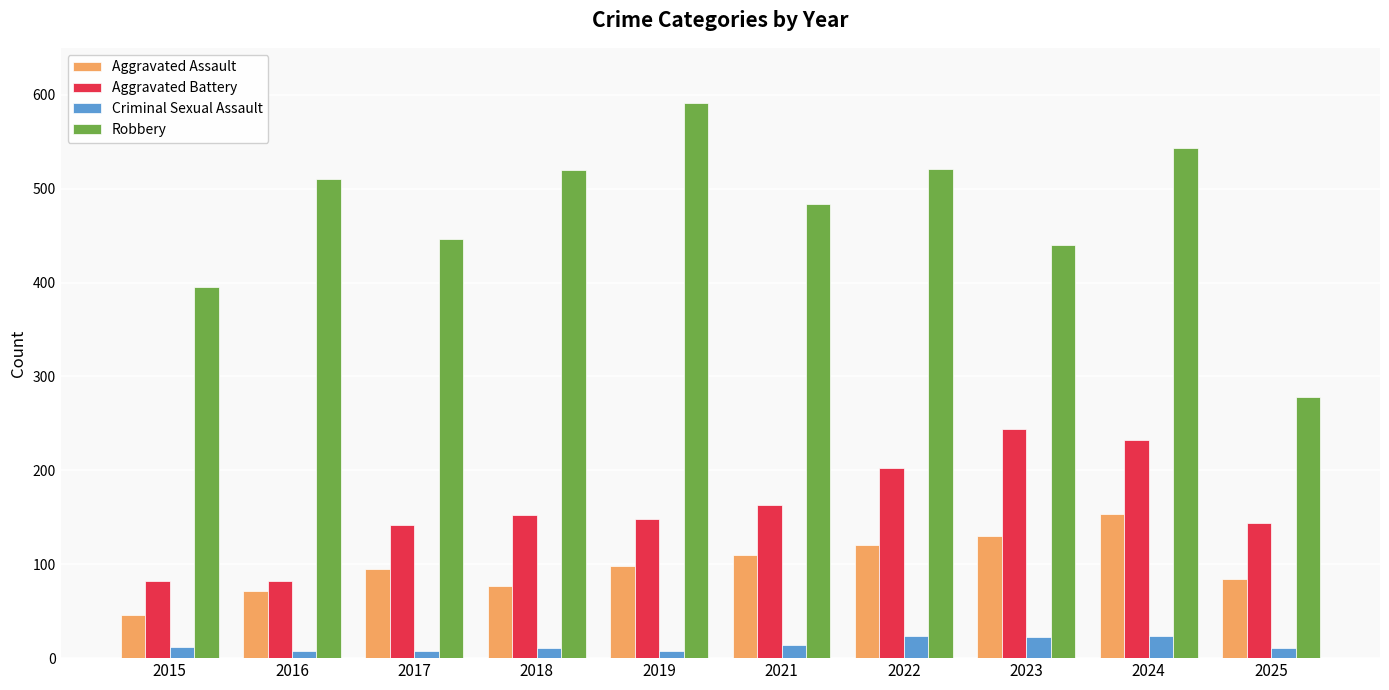

Which series changed the most between 2017 and 2025?

Robbery